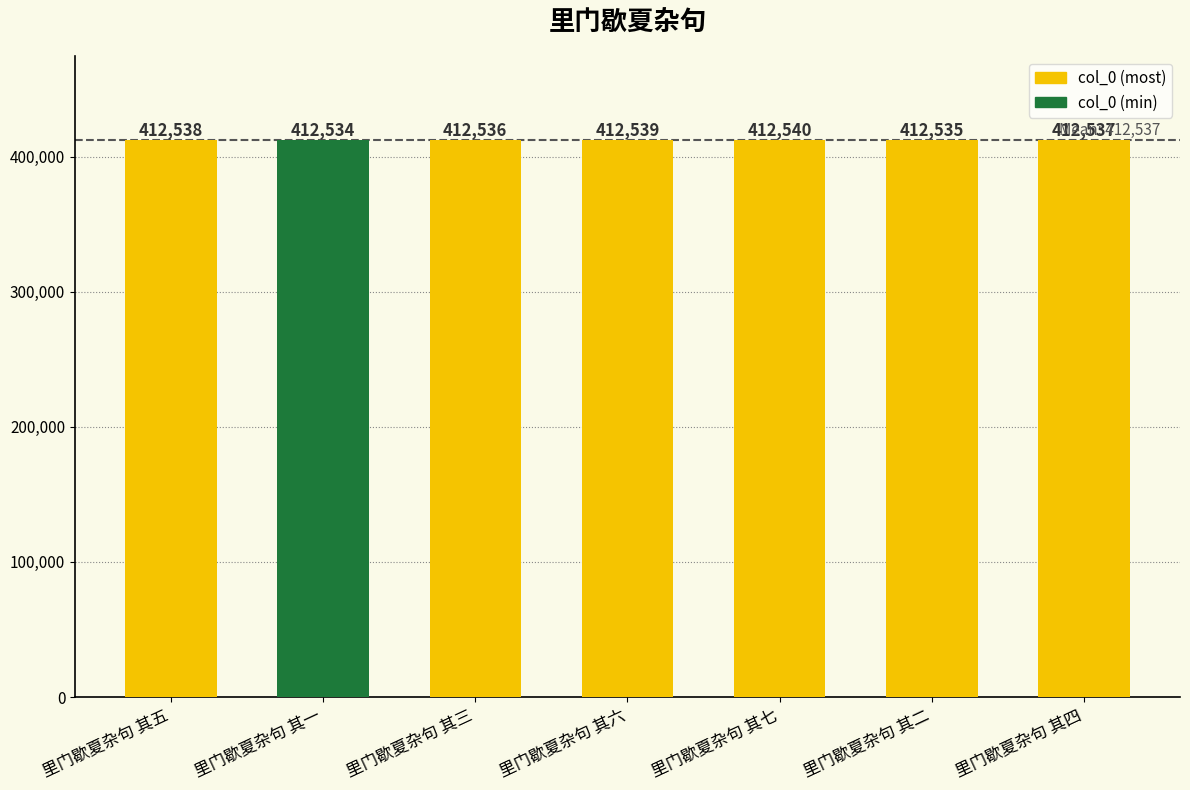

What value does the data have at 里门歇夏杂句 其四?

412537